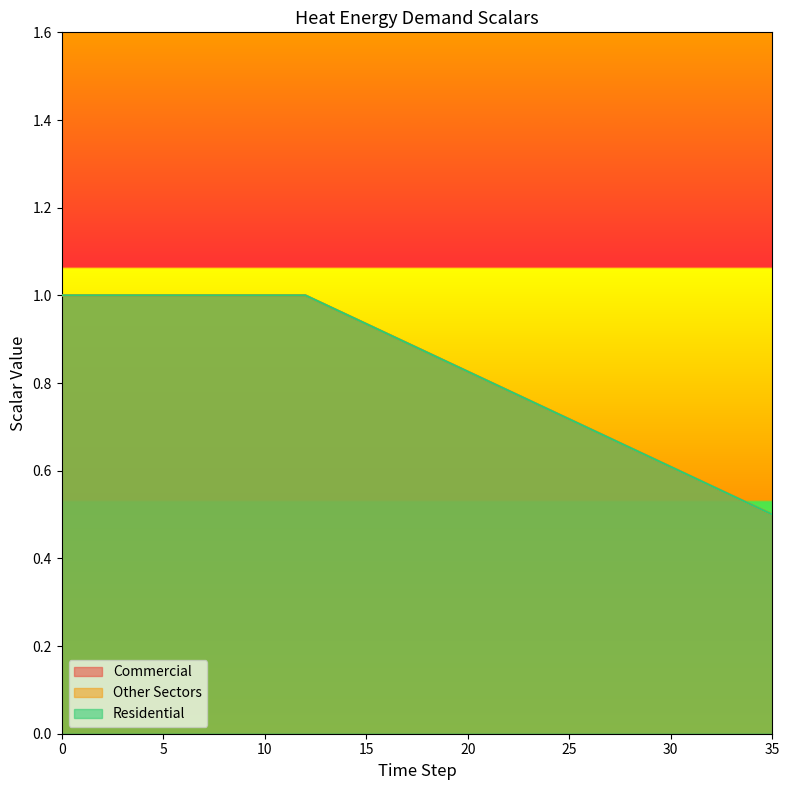

List the series in order of their peak value, highest first.

scalar_scoe_heat_energy_demand_commercial, scalar_scoe_heat_energy_demand_other, scalar_scoe_heat_energy_demand_residential